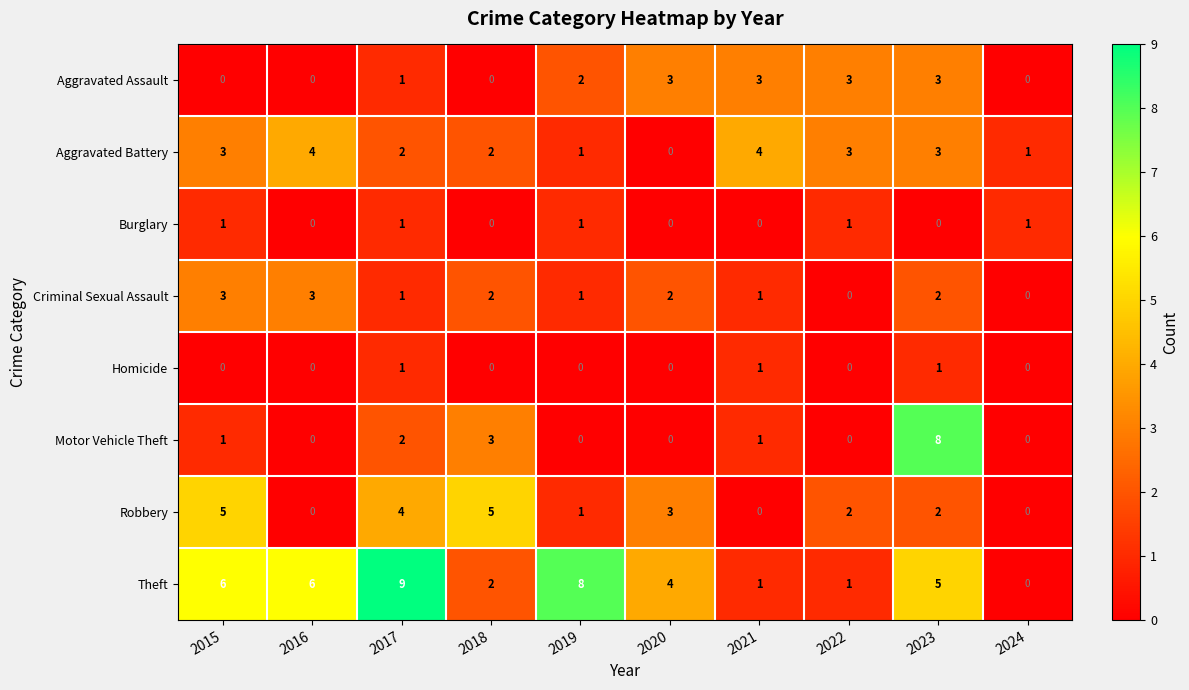

The value of Aggravated Assault at 2019 is 2. True or false?

True